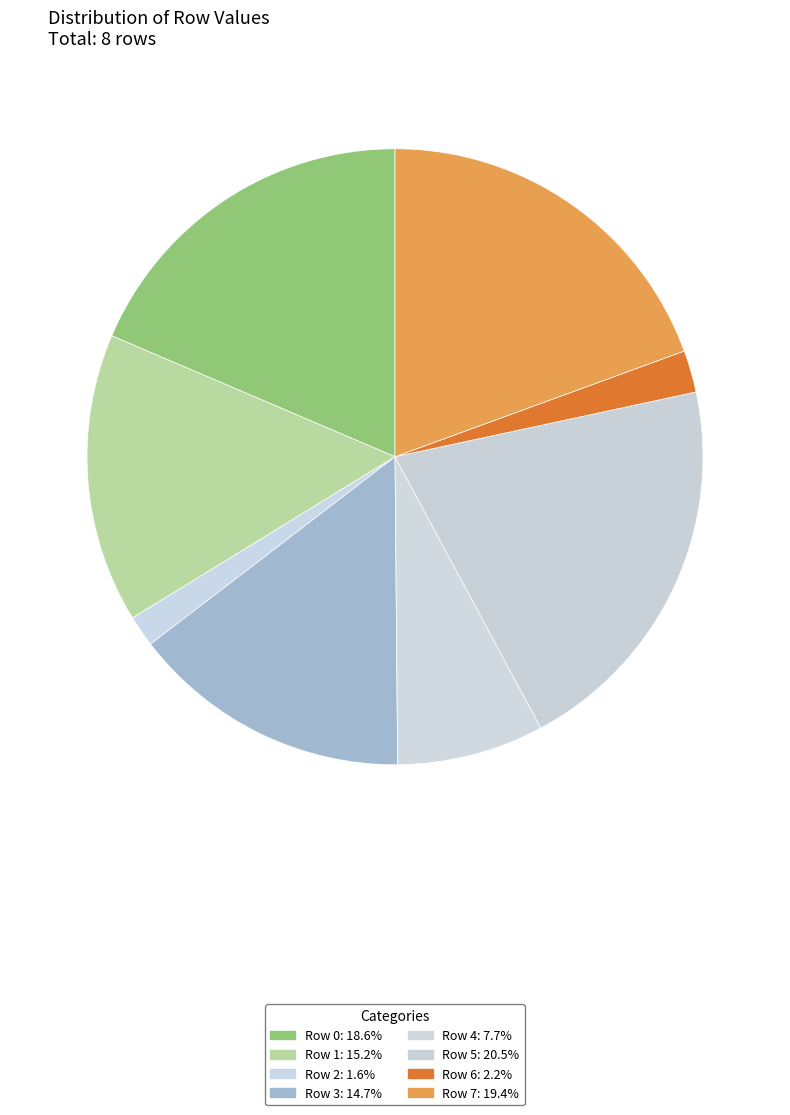

Which has a higher value, Row 7 or Row 2?

Row 7